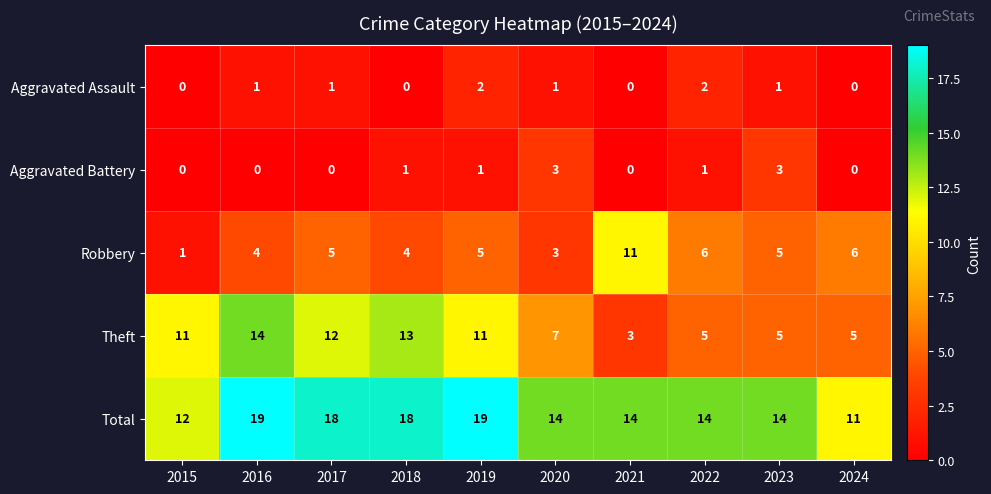

The value of Aggravated Assault at 2020 is 2. True or false?

False